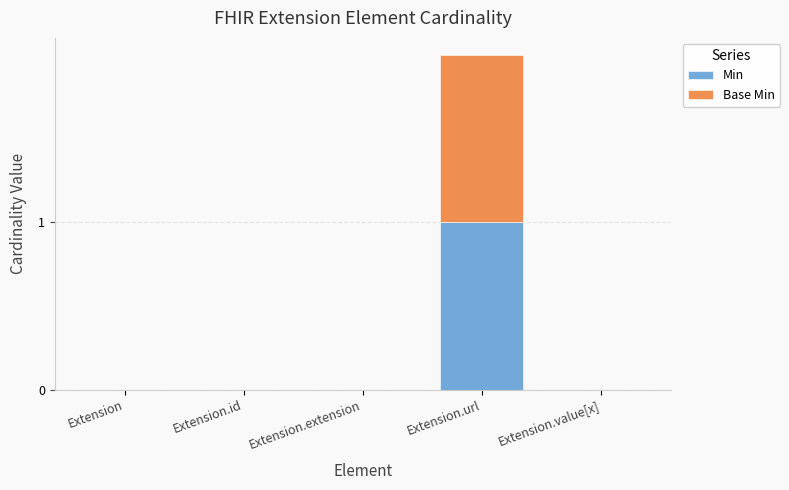

At which category is the sum across all series the highest?

Extension.url